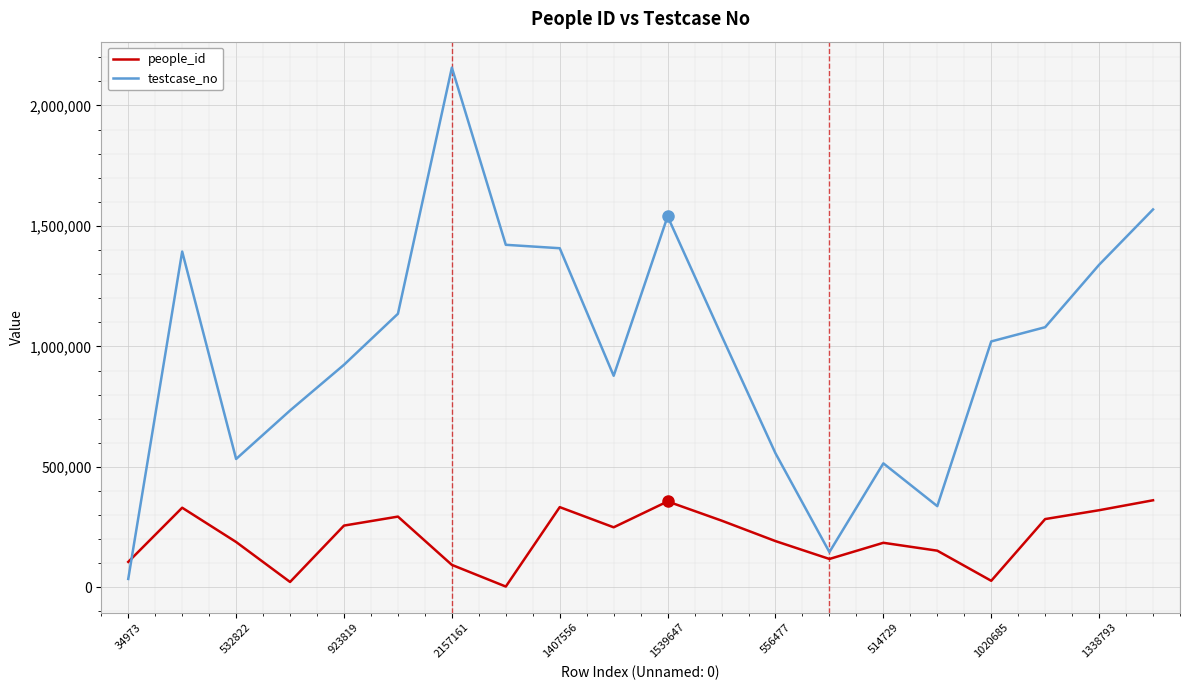

Rank the series by their maximum value, from lowest to highest.

people_id, testcase_no